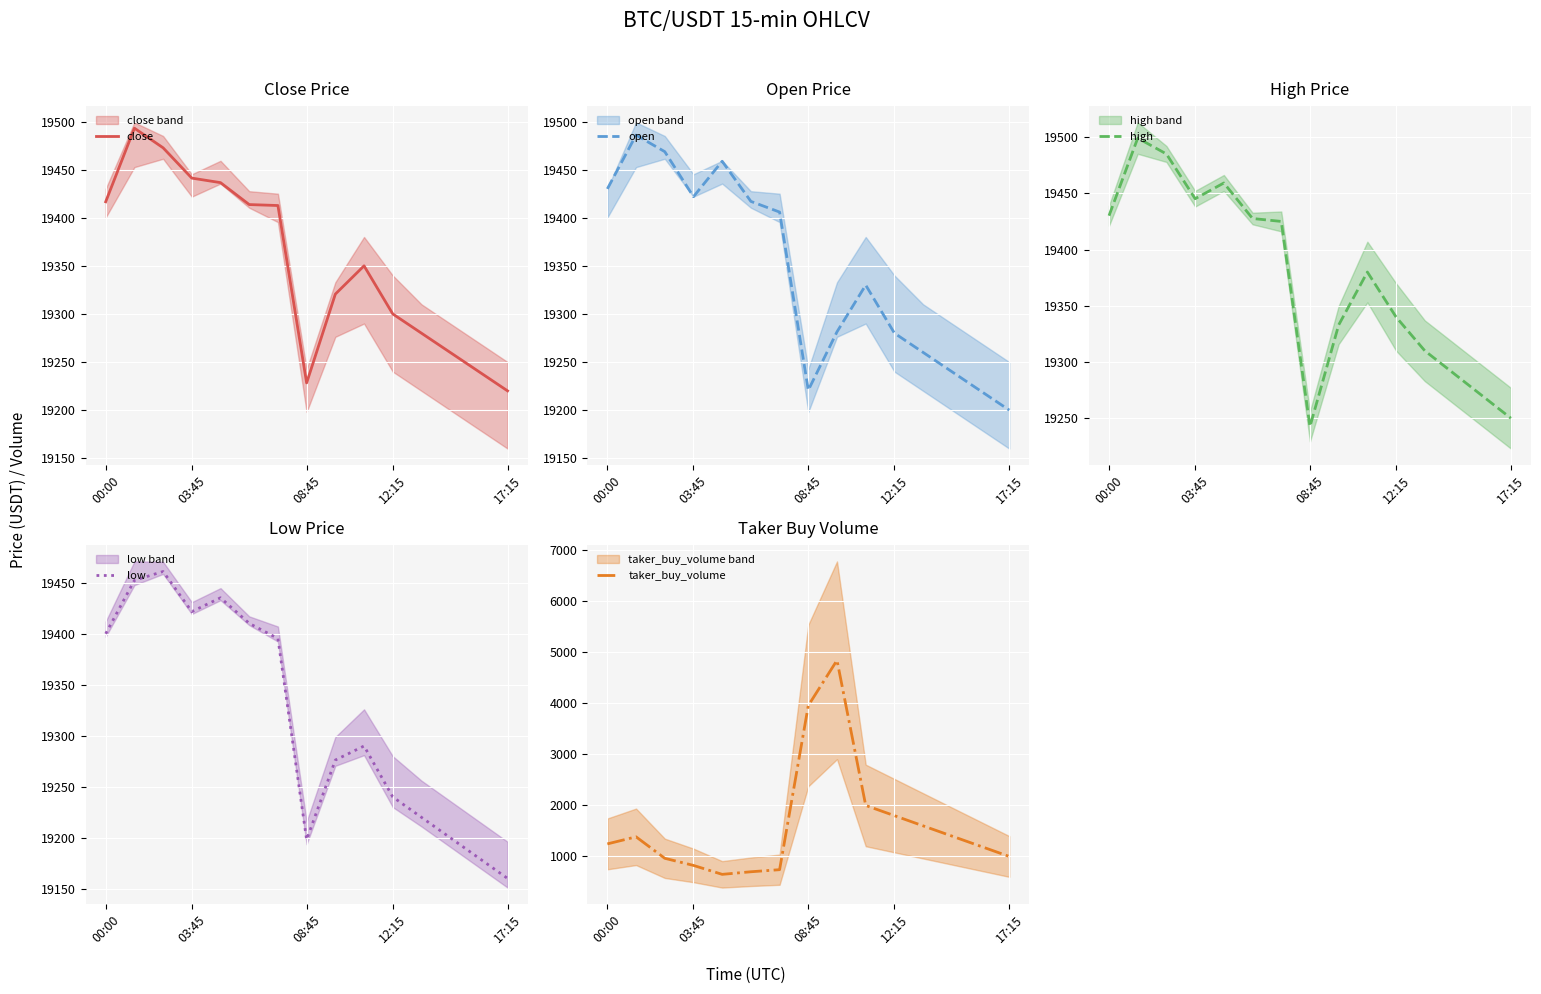

What is the lowest value of the close series?

19220.0